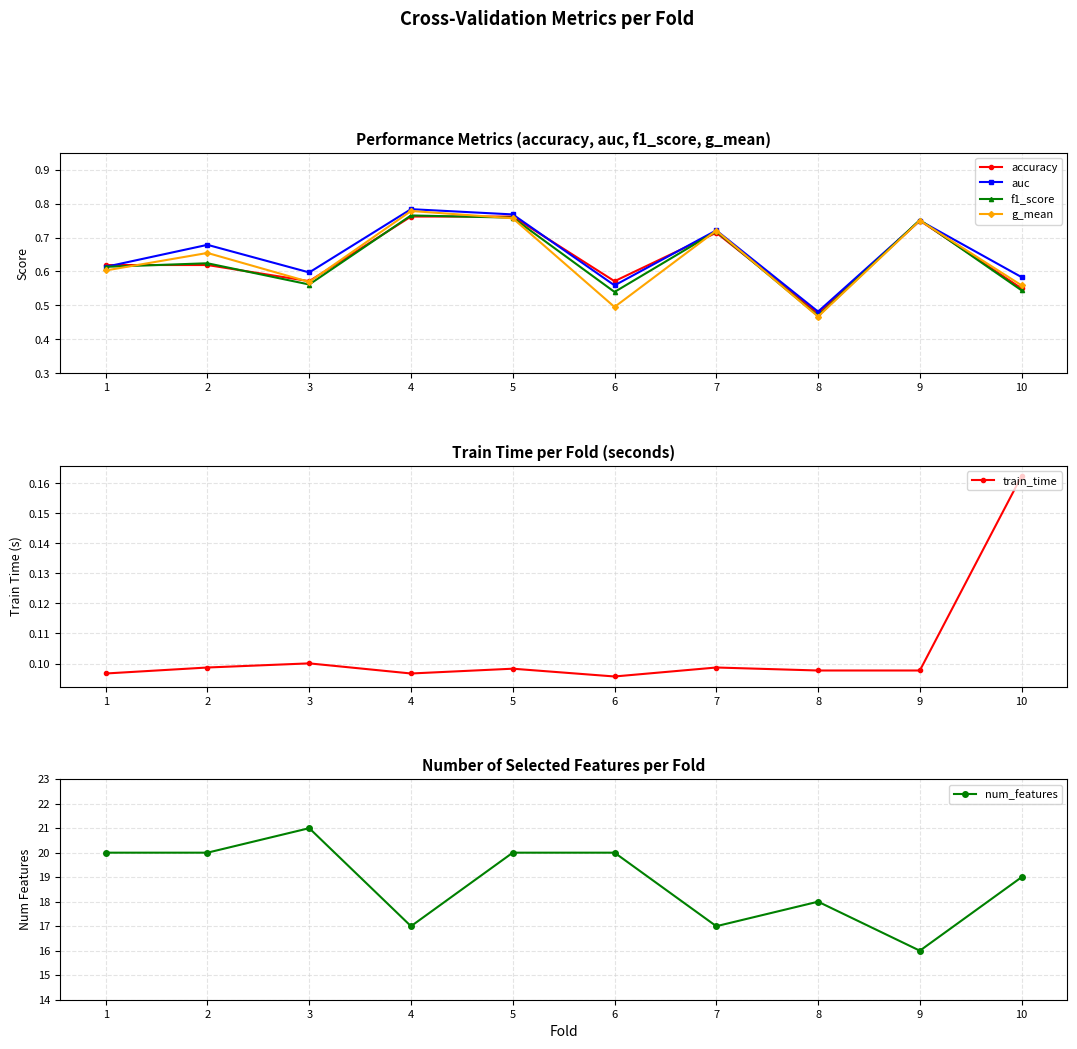

Is it true that train_time equals 0.0 at 1?

False